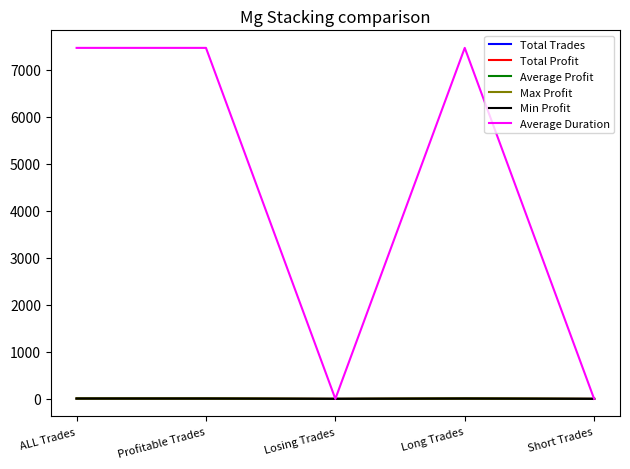

True or false: Total Profit and Total Trades intersect in this chart.

False